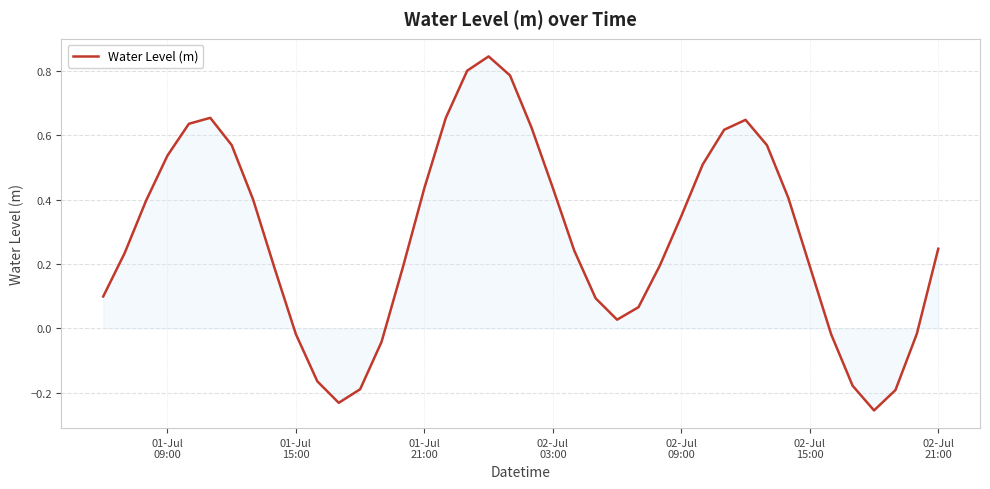

What is the difference between the maximum and minimum values?

1.1